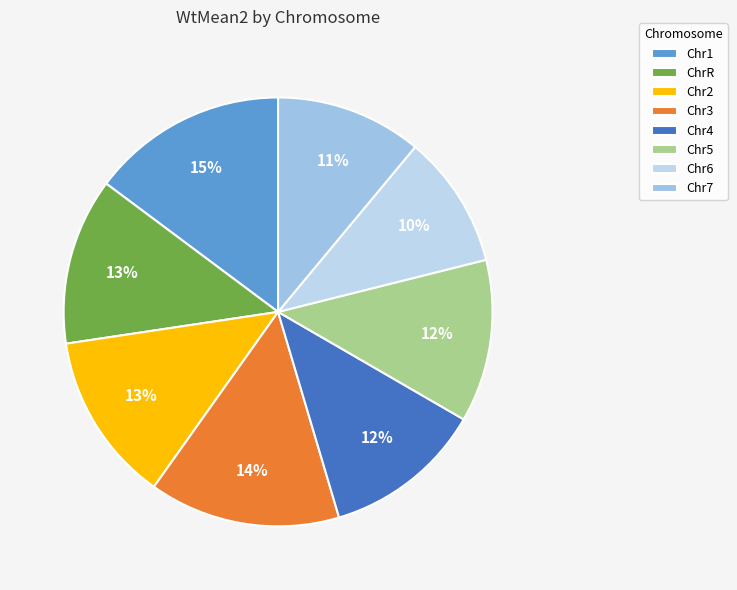

Count the number of slices in the pie.

8